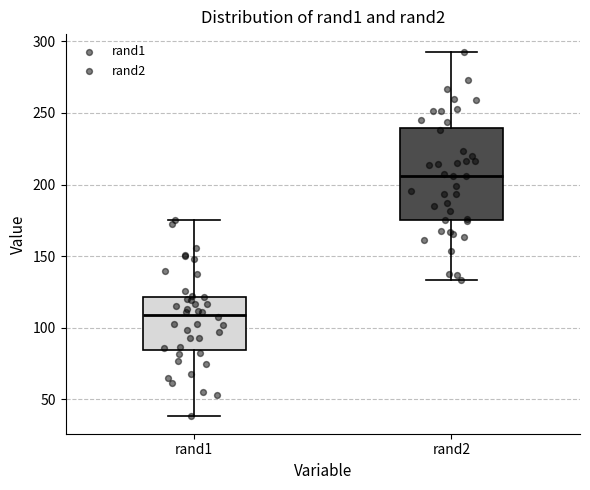

Which box's median line is the lowest?

rand1